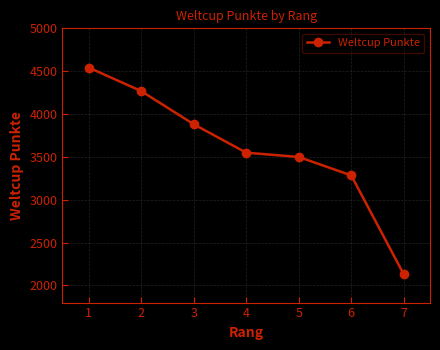

The chart shows a value of 3284 at 6. True or false?

True